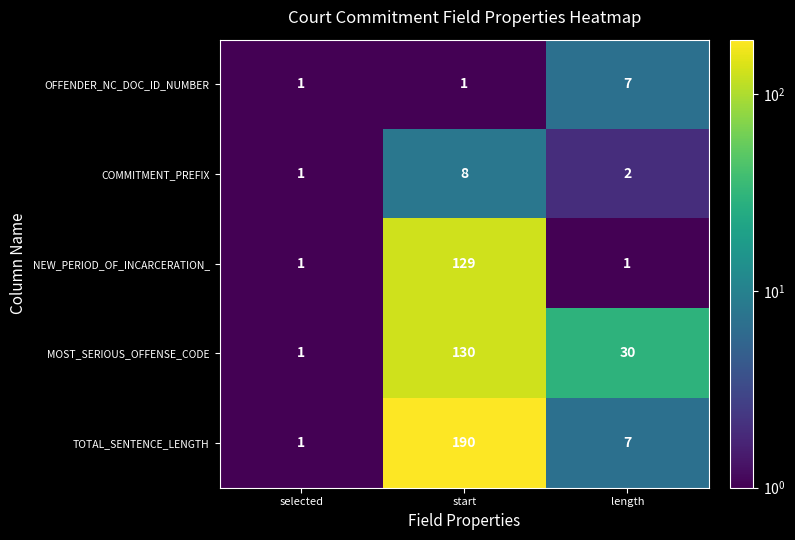

Is the value of OFFENDER_NC_DOC_ID_NUMBER at length greater than the value of NEW_PERIOD_OF_INCARCERATION_ at selected?

Yes